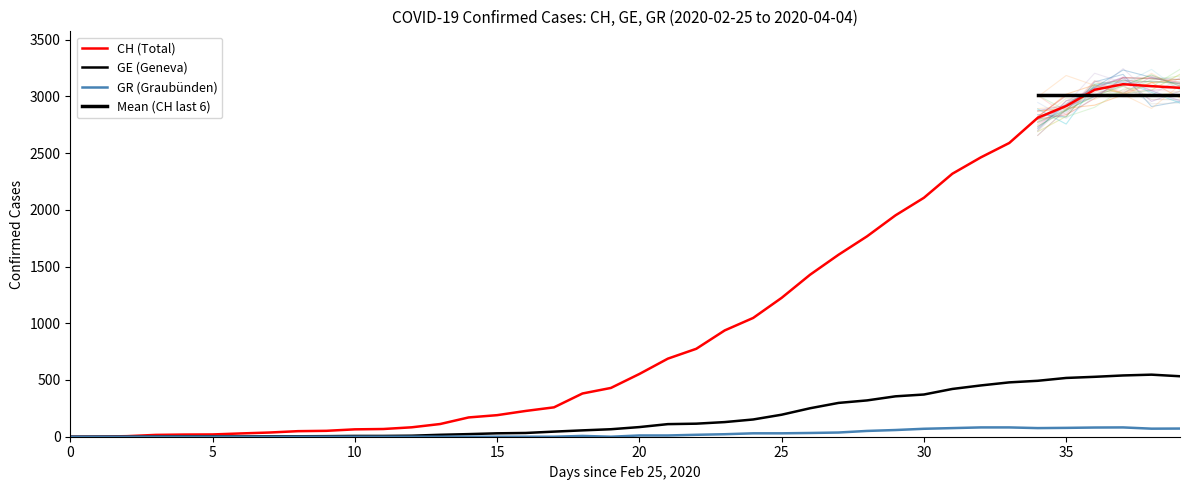

True or false: CH and GE cross at least once.

False